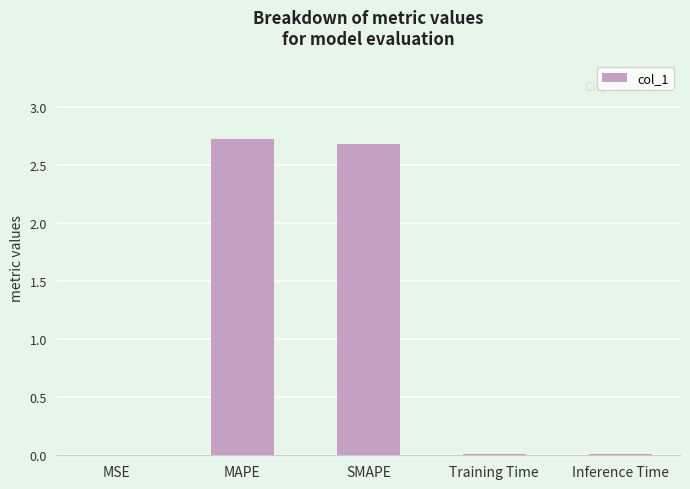

What is the sum of all values?

5.4